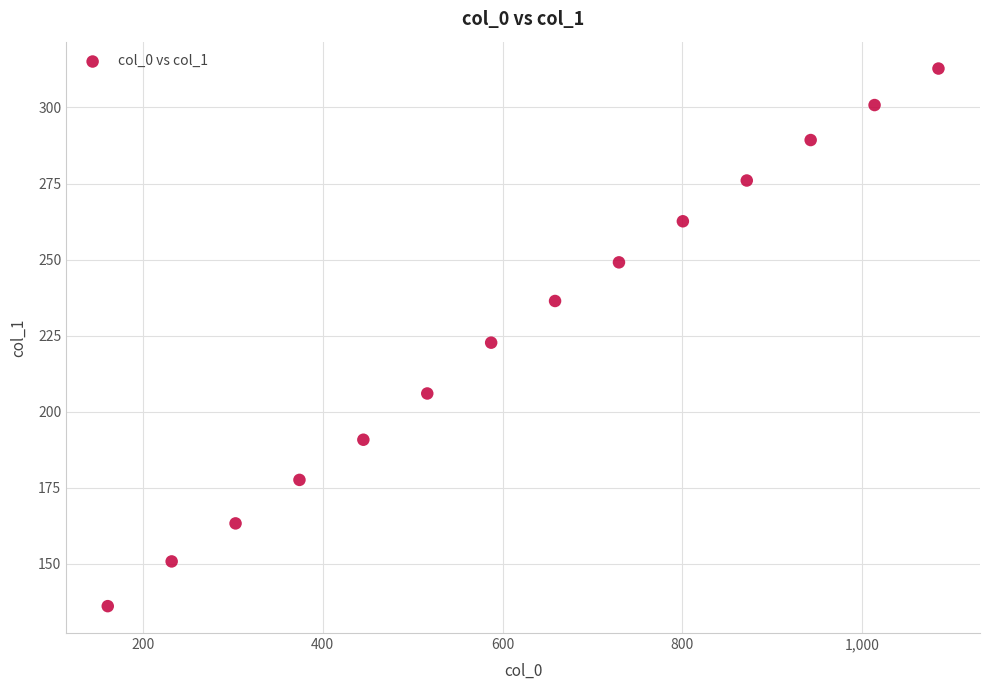

What is the range of X values (max minus min)?

923.5